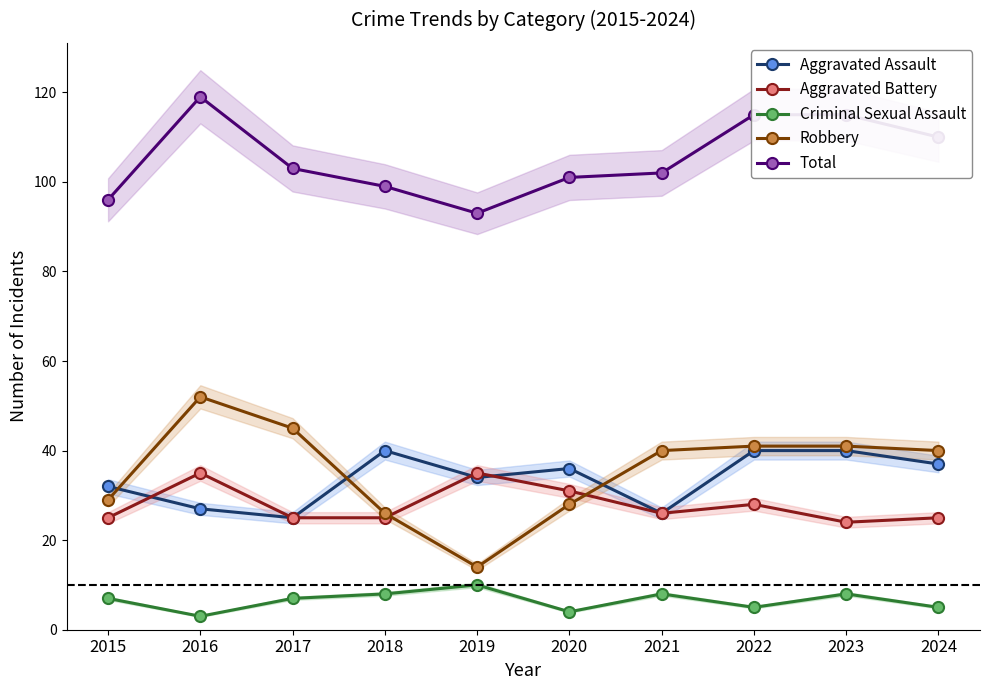

What is the total value across all series at 2024?

217